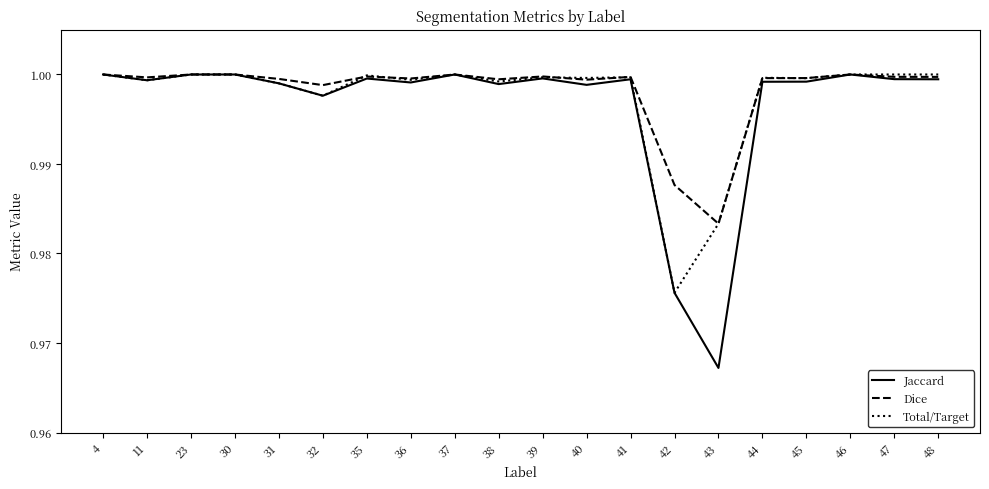

What are all the series names shown in the legend?

Jaccard, Dice, Total/Target